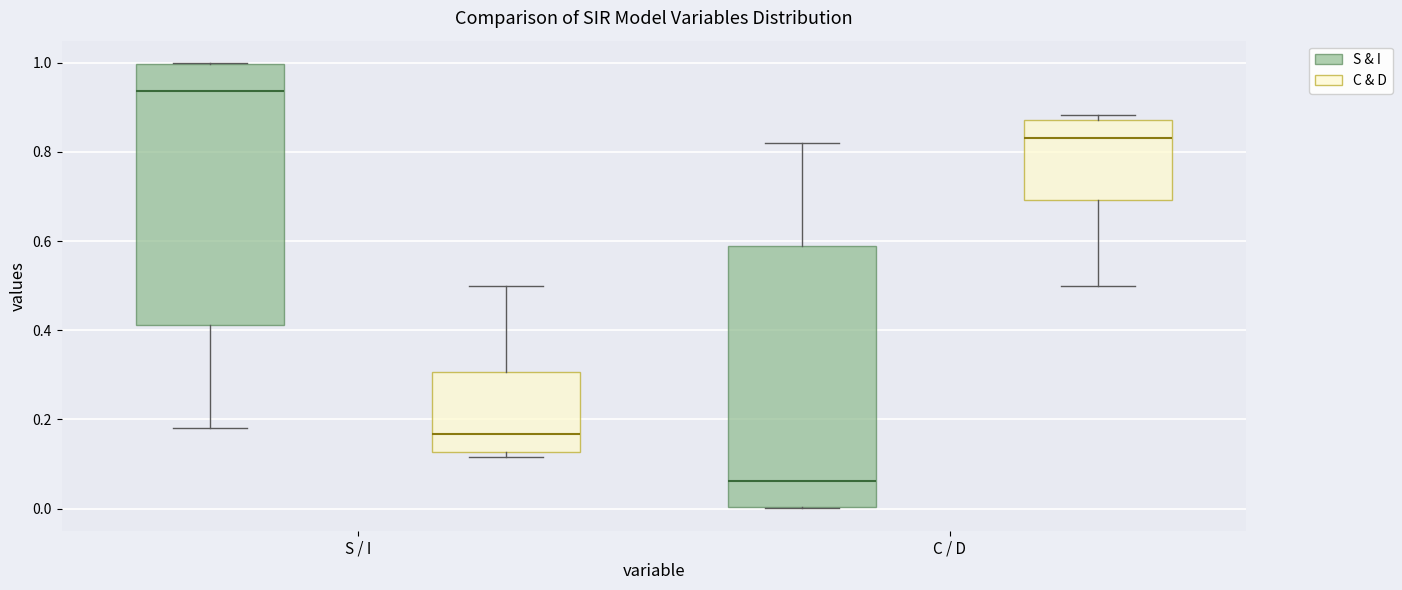

Where does the upper whisker of the box for S / I (C & D) end on the y-axis? The values are not printed on the chart, so give them approximately, as read against the axis.

0.50